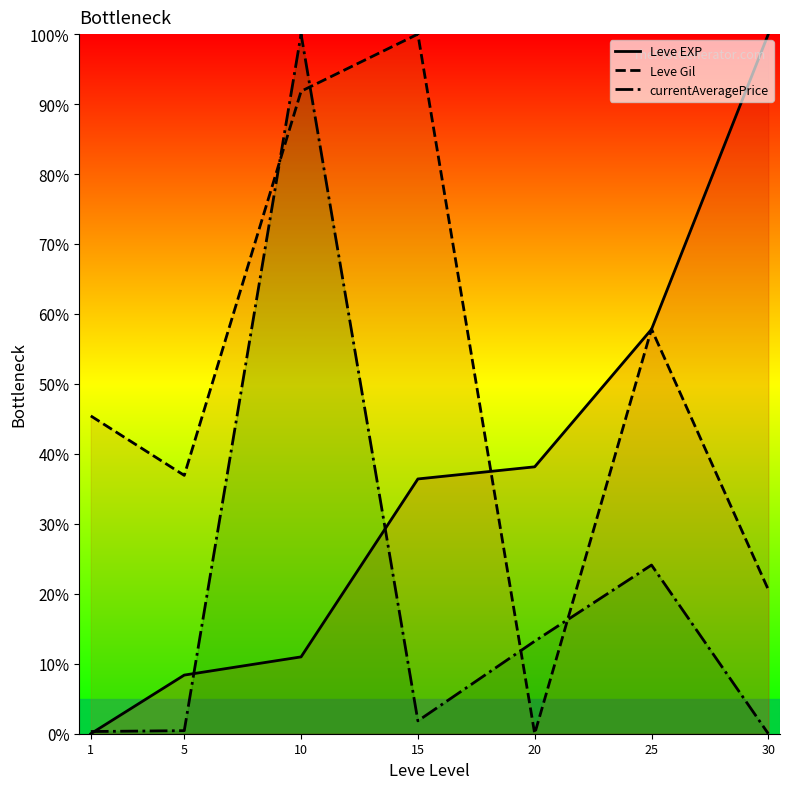

How many distinct data groups are displayed?

3